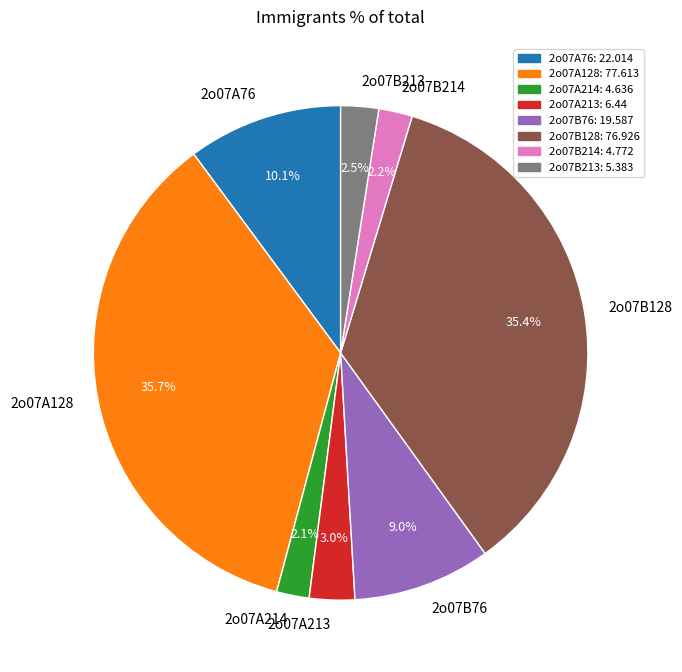

Approximately how many times larger is the value at 2o07B128 compared to 2o07A128?

1.0